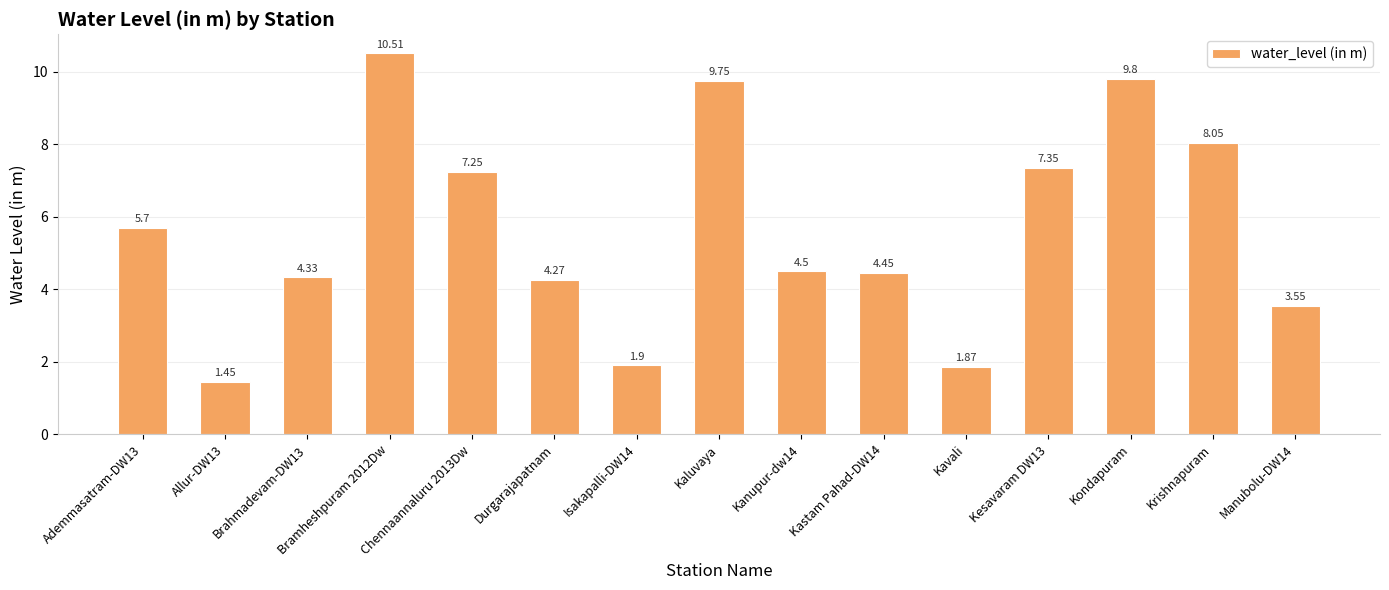

What is the change in value from Brahmadevam-DW13 to Kavali?

-2.5